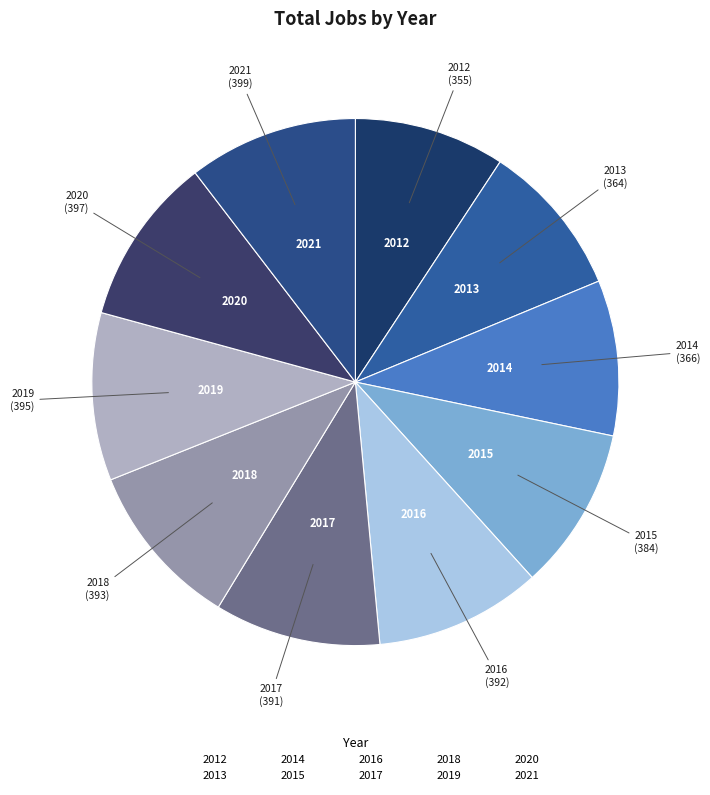

What is the change in value from 2017 to 2021?

+8